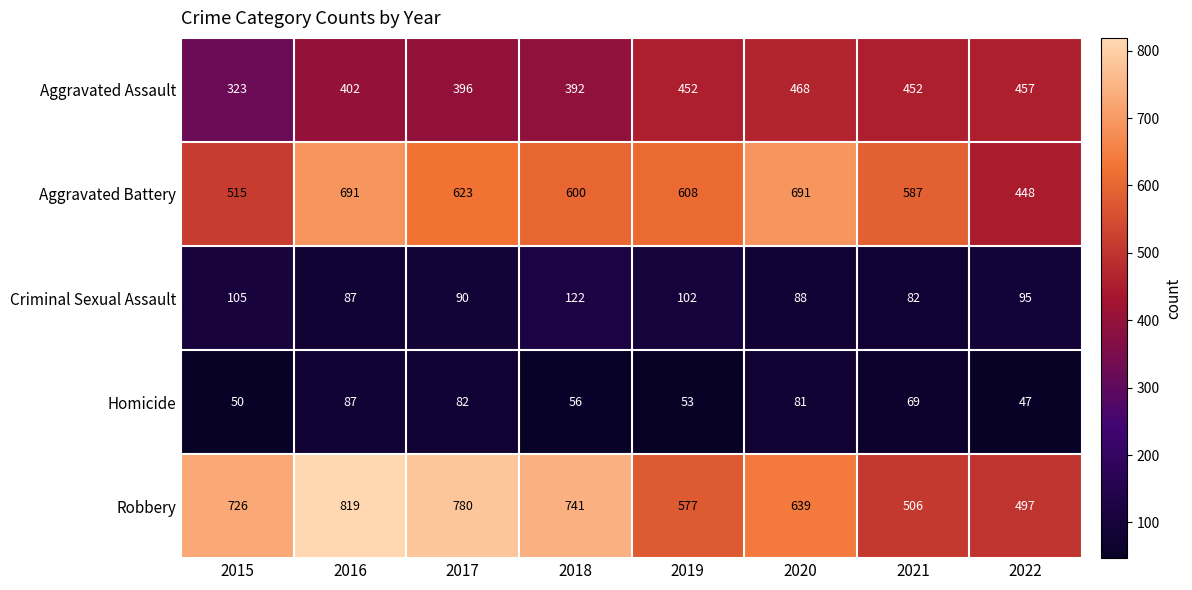

How many data points in Aggravated Battery are less than 608?

4